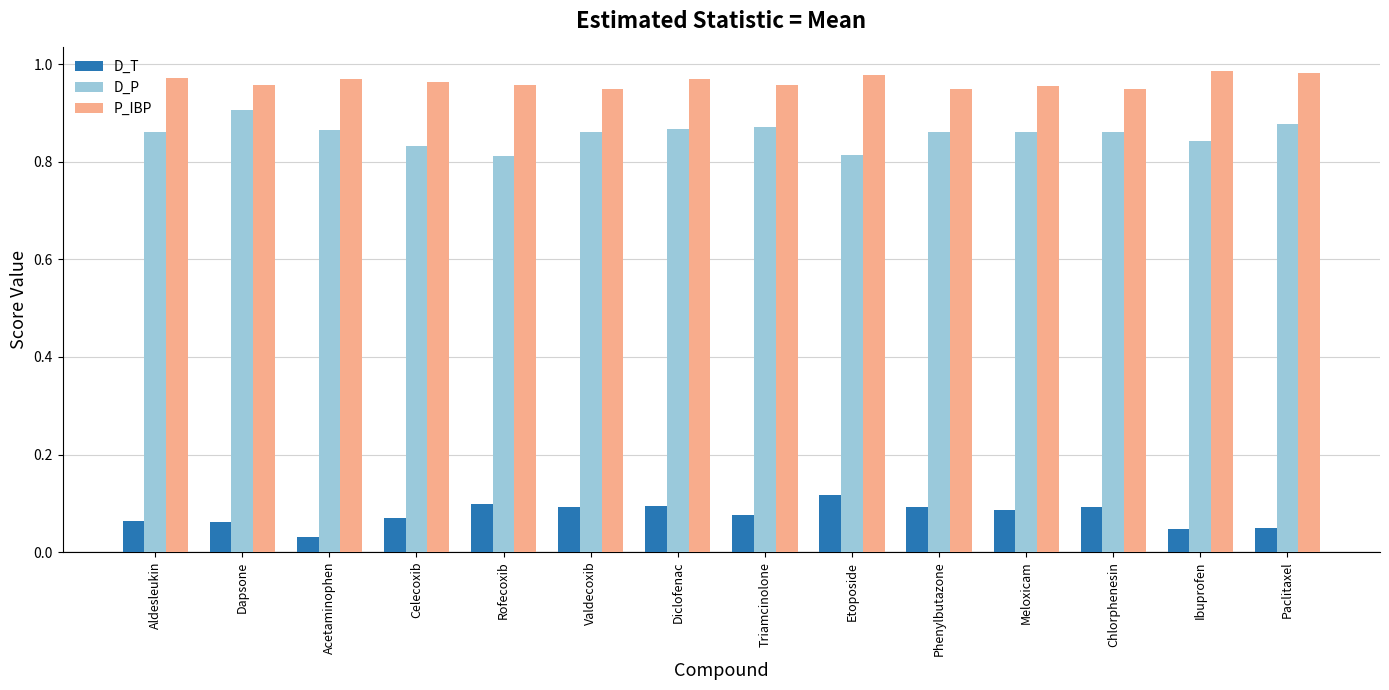

How many data points does each series have?

14